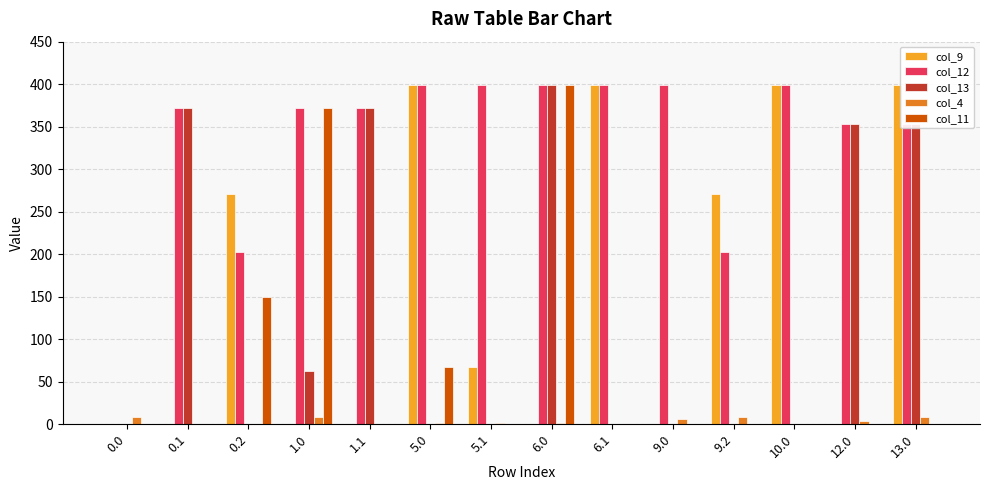

Does the chart contain stacked bars?

No